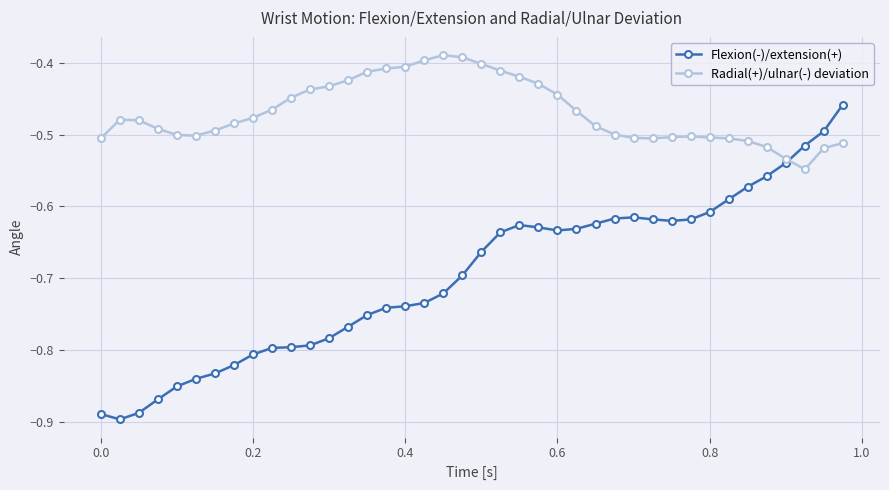

In Flexion(-)/extension(+), how many points are higher than both neighbors (excluding endpoints)?

2